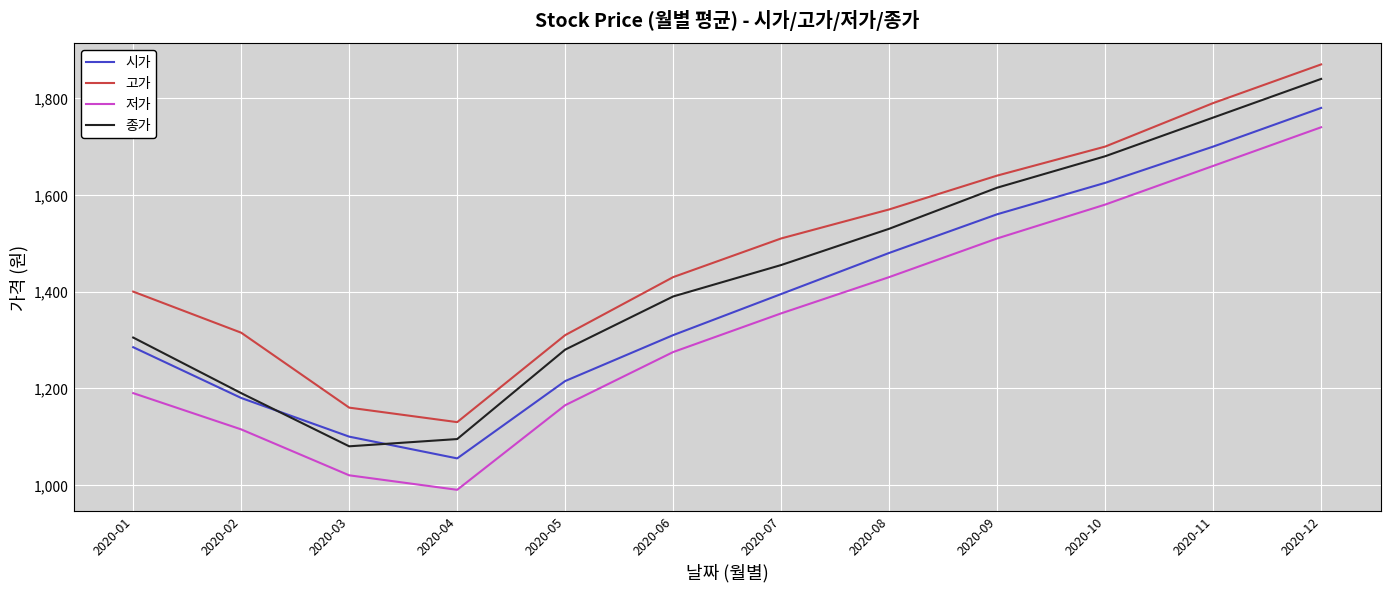

At which category is the sum across all series the highest?

2020-12